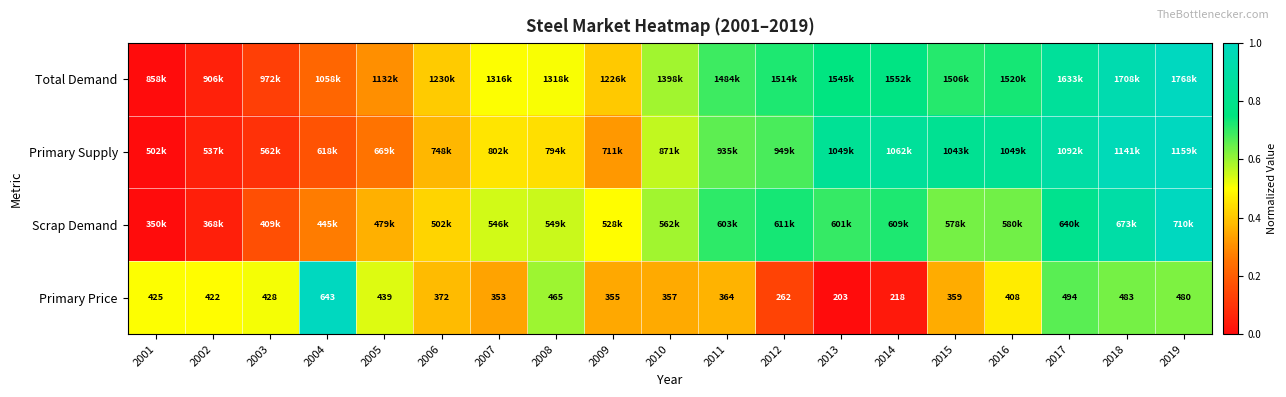

At how many categories does at least one series exceed 0?

19